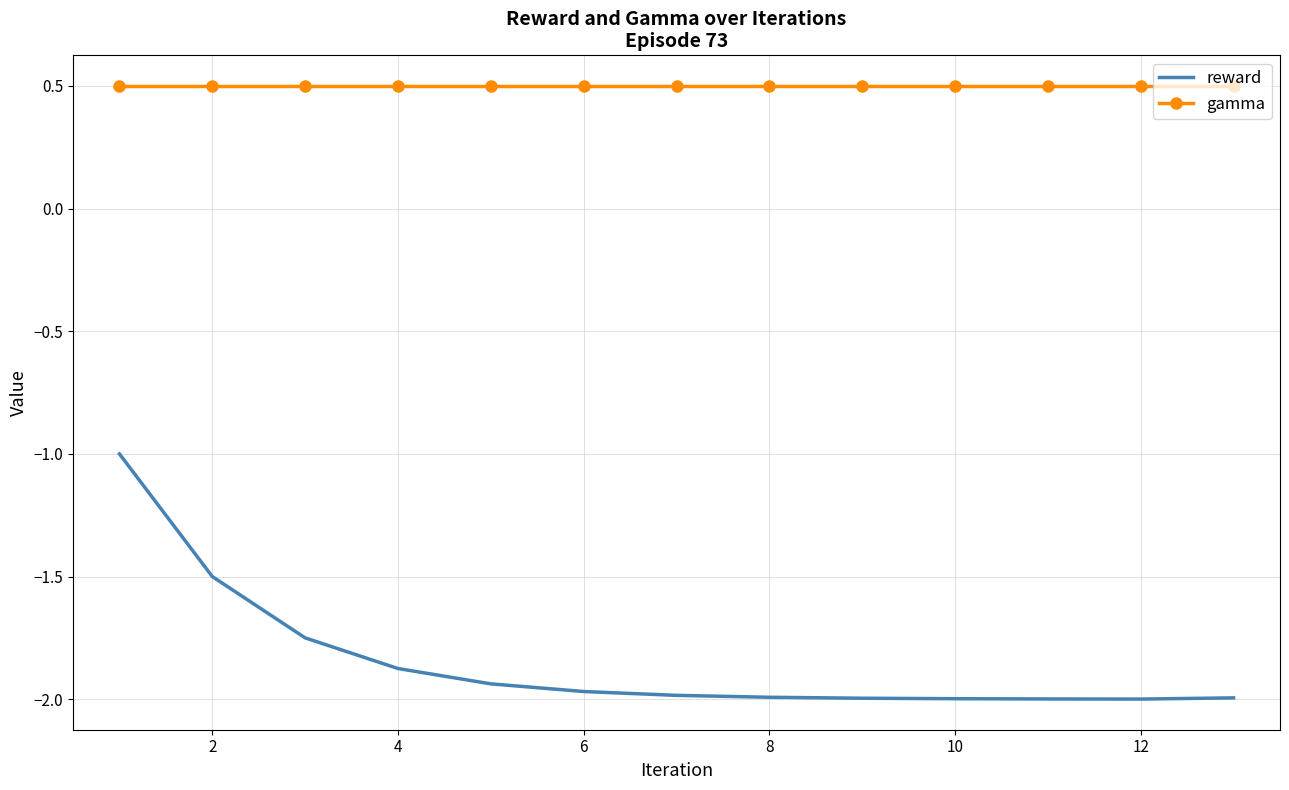

Which series has the largest total across all categories?

gamma